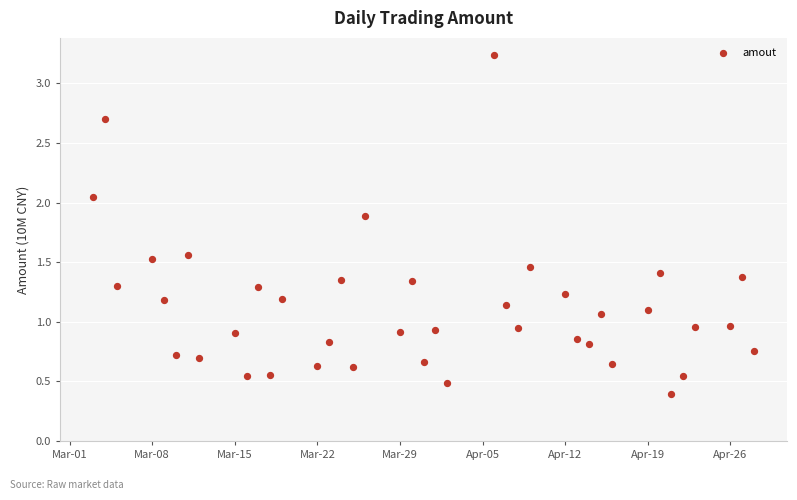

What is the range of Y values (max minus min)?

2.8